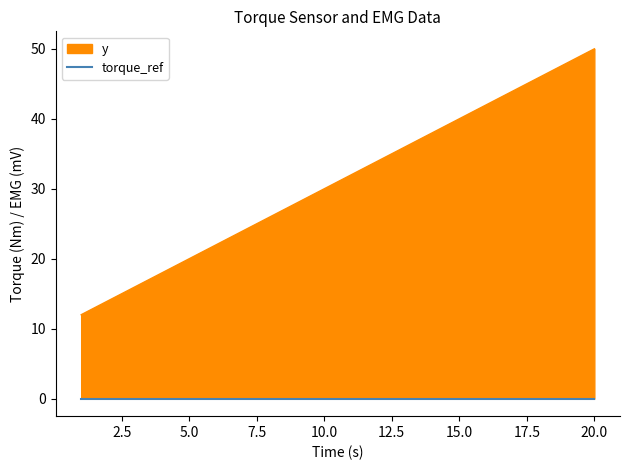

Between 15 and 18, which is larger?

18